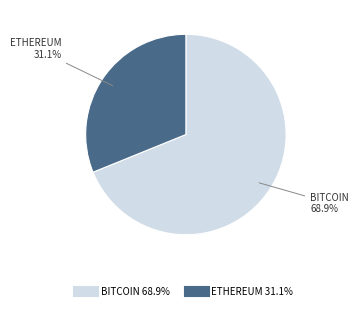

How many slices are in this pie chart?

2